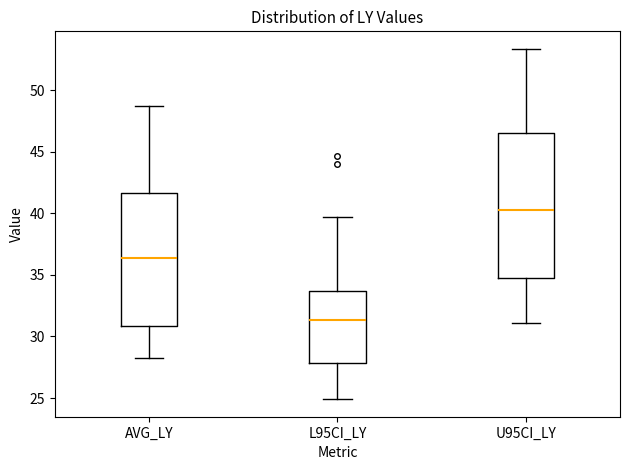

Which box's median line is the highest?

U95CI_LY